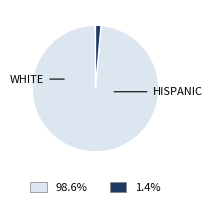

Is there any slice that represents more than half of the pie?

Yes